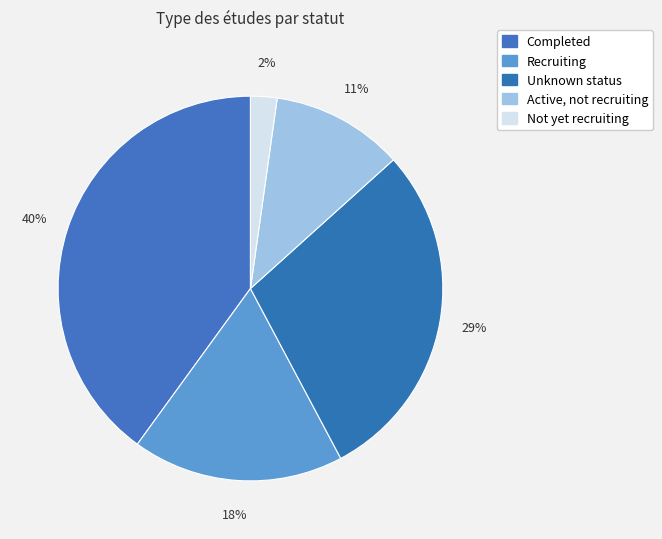

True or false: Completed accounts for 40% of the total.

True